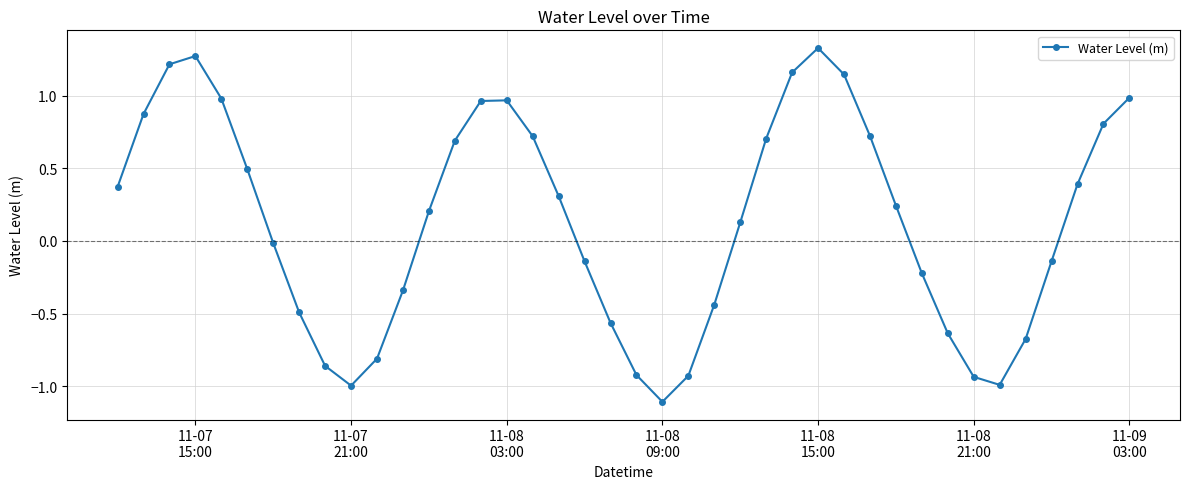

What is the difference between the maximum and minimum values?

2.4